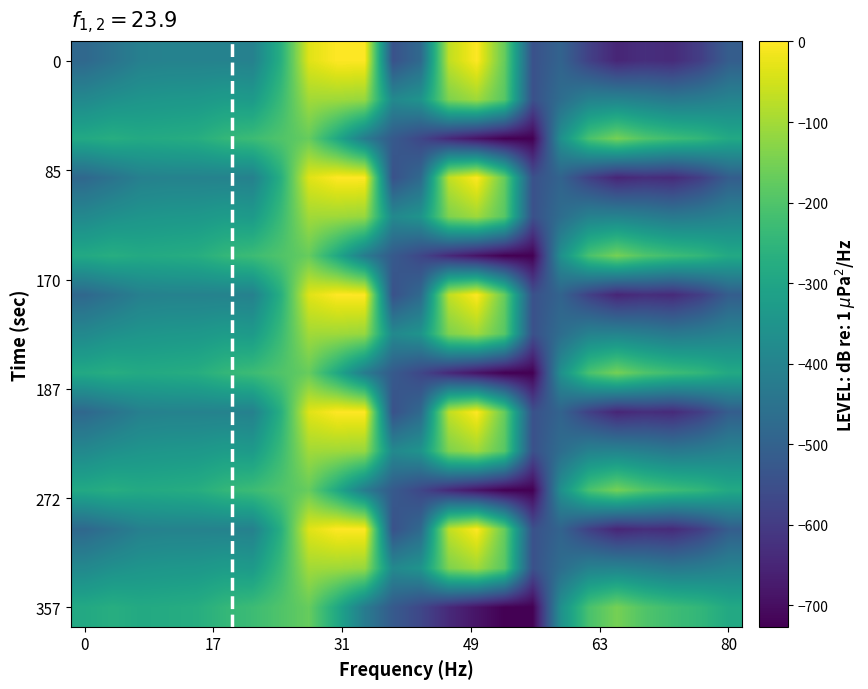

How many series are shown in this chart?

15